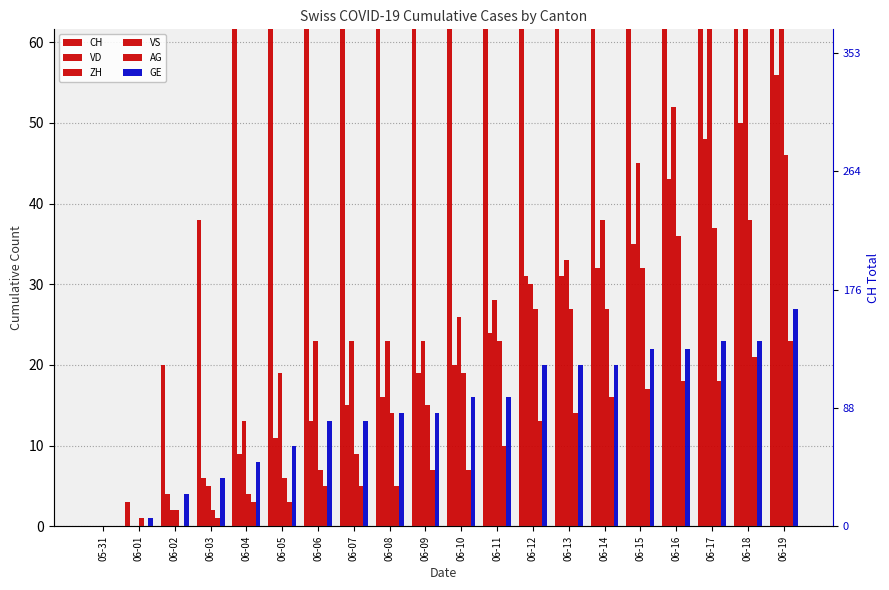

Is it true that CH equals 0 at 05-31?

True